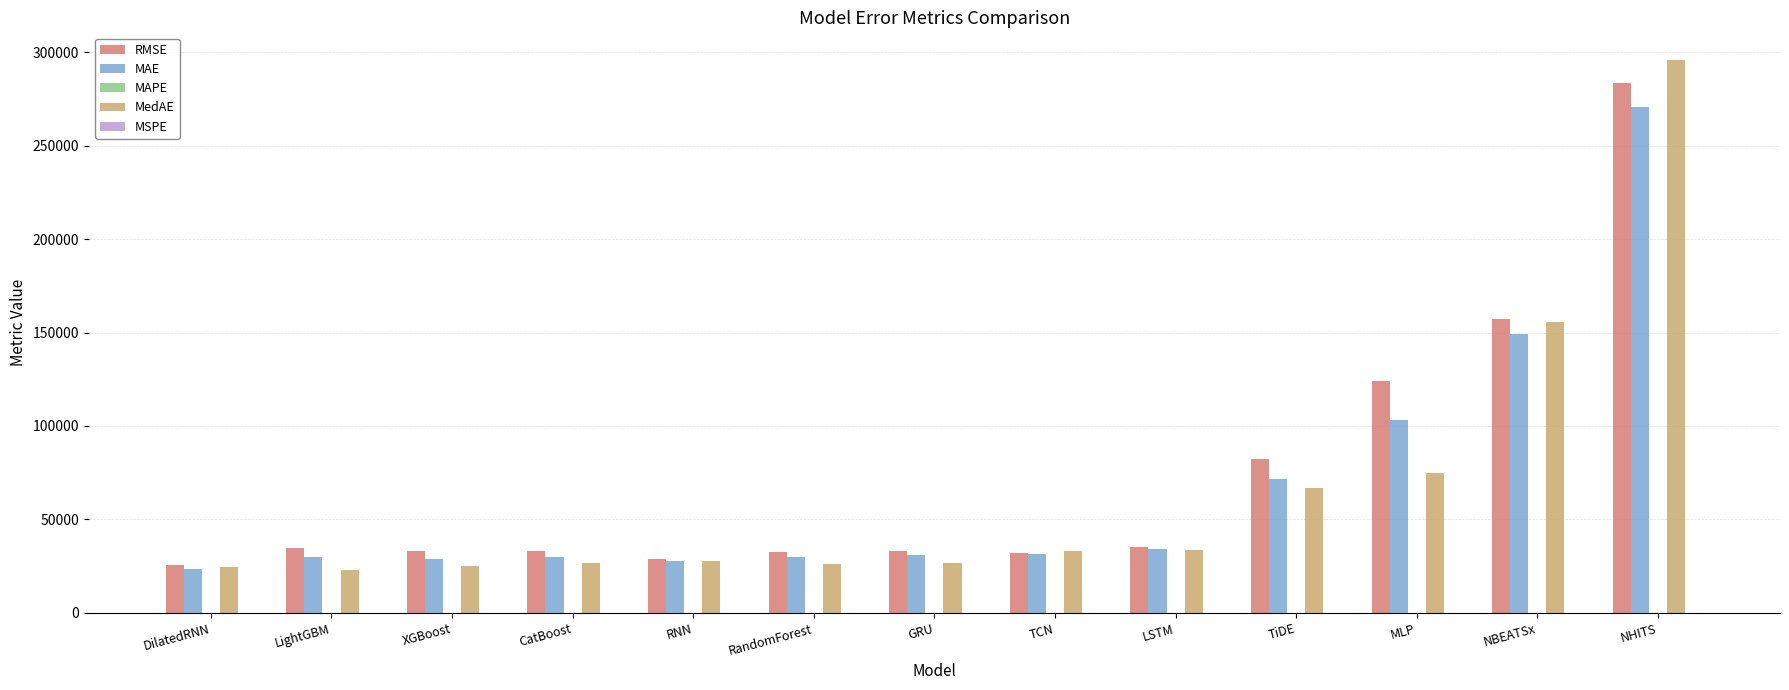

What is the sum of all RMSE values?

935543.2